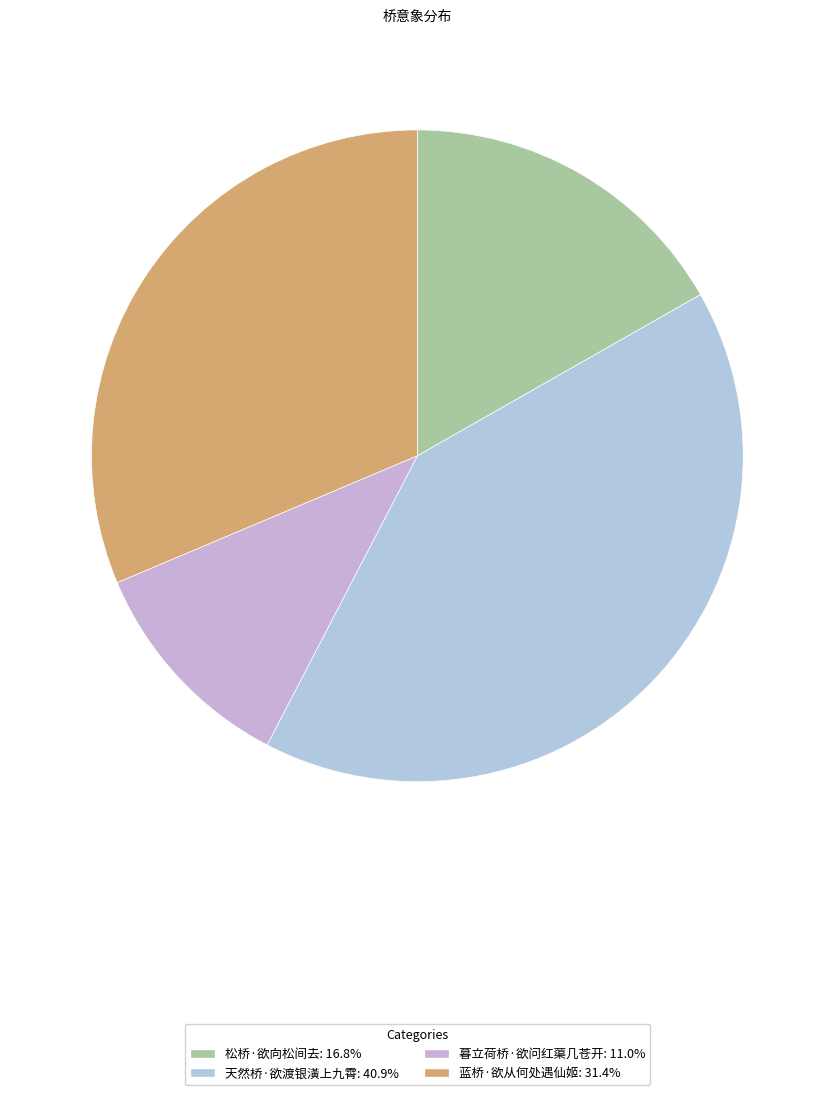

Combined, do 暮立荷桥·欲问红蕖几苍开 and 蓝桥·欲从何处遇仙姬 account for over 50%?

No